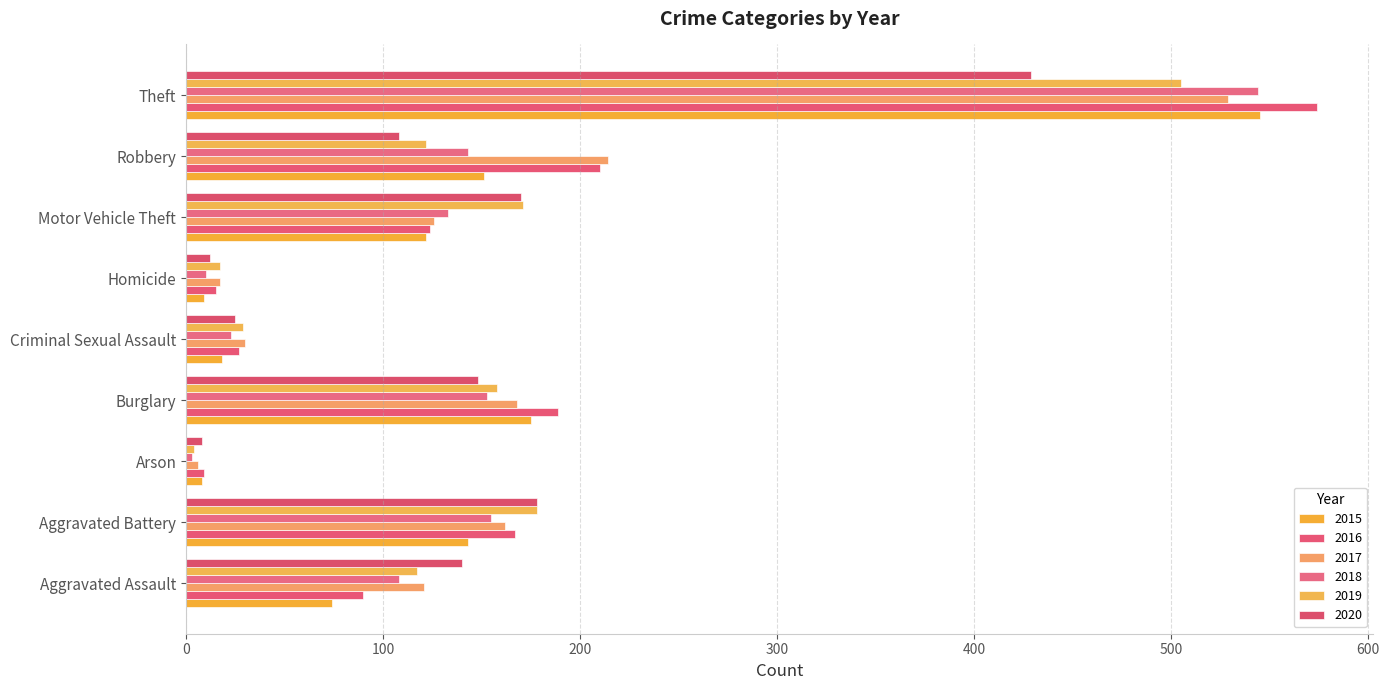

How many values in the 2016 series are below 124?

4